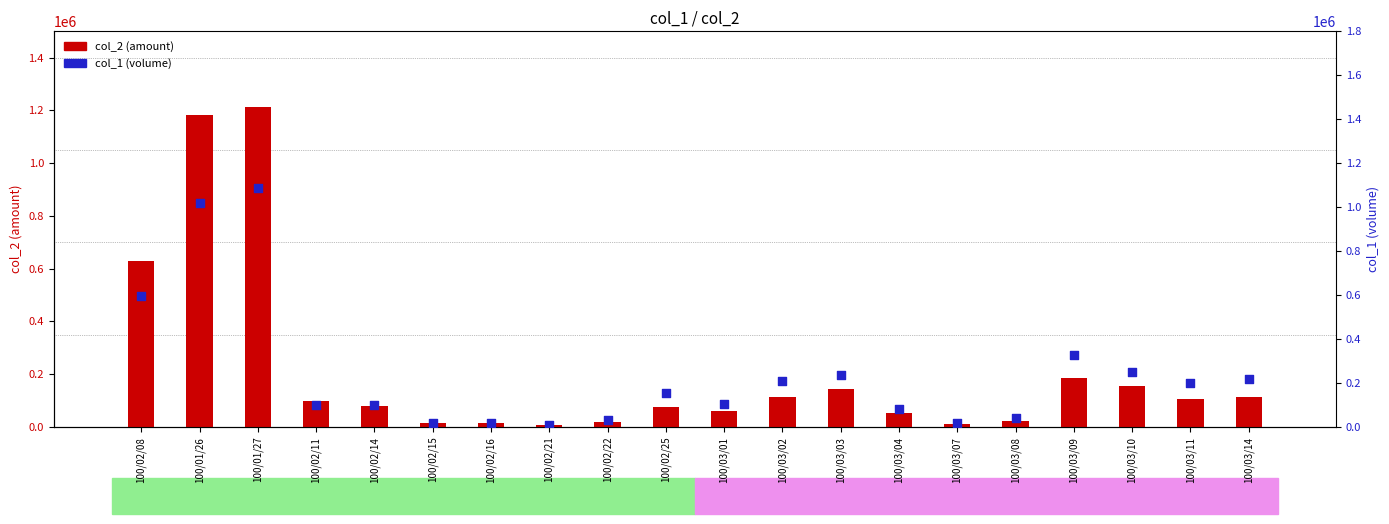

At how many categories does at least one series exceed 908966?

2